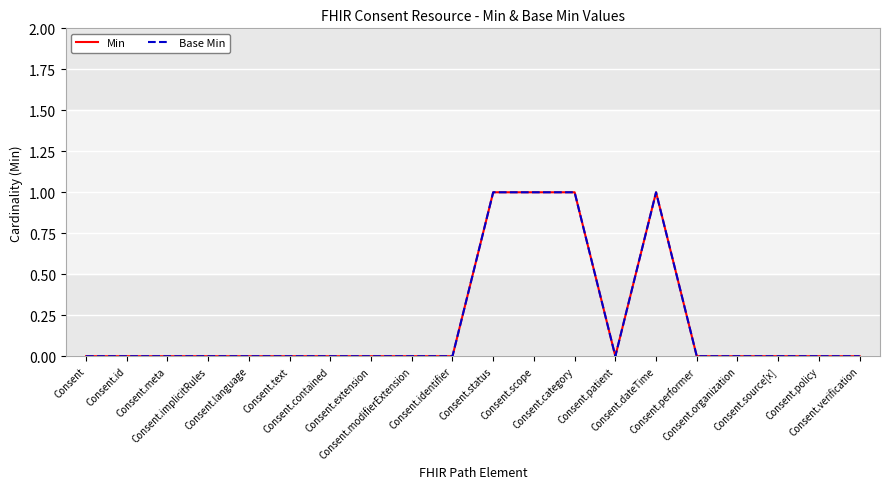

True or false: Base Min has more than 2 interior local peaks.

False